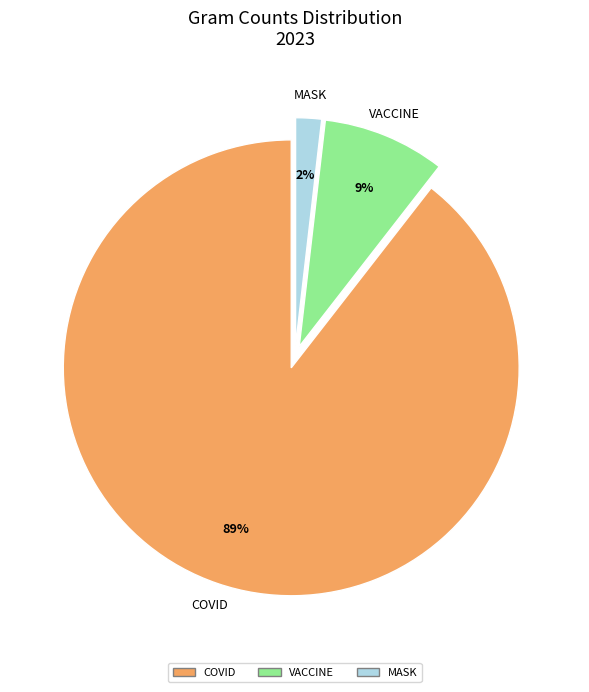

To the nearest percent, what is the average slice percentage?

33%